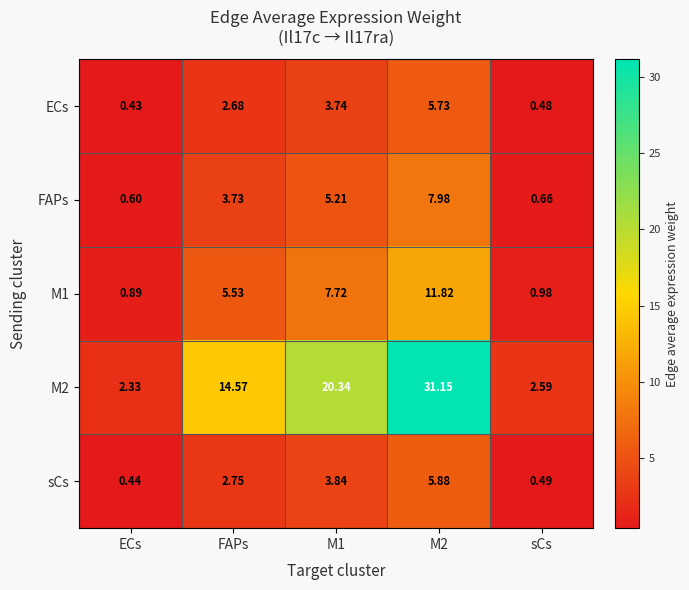

Is the value of sCs at sCs greater than the value of M2 at ECs?

No